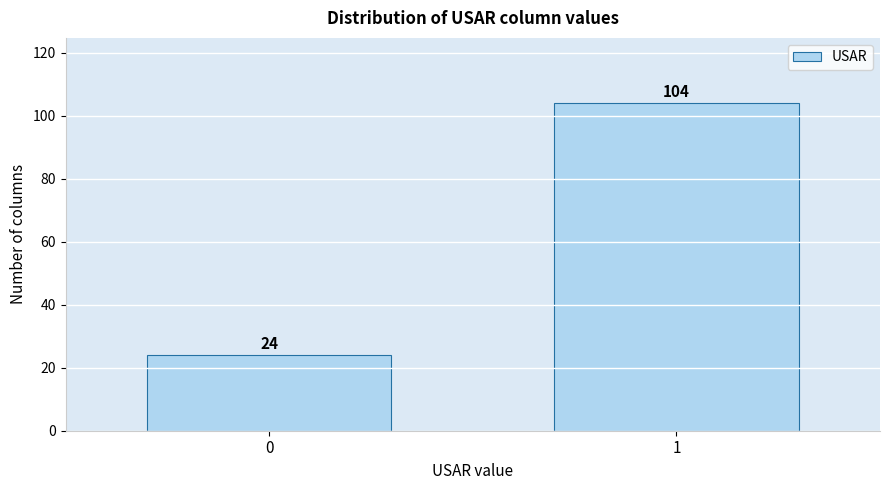

Reading left to right, extract all data points from this chart.

24	104